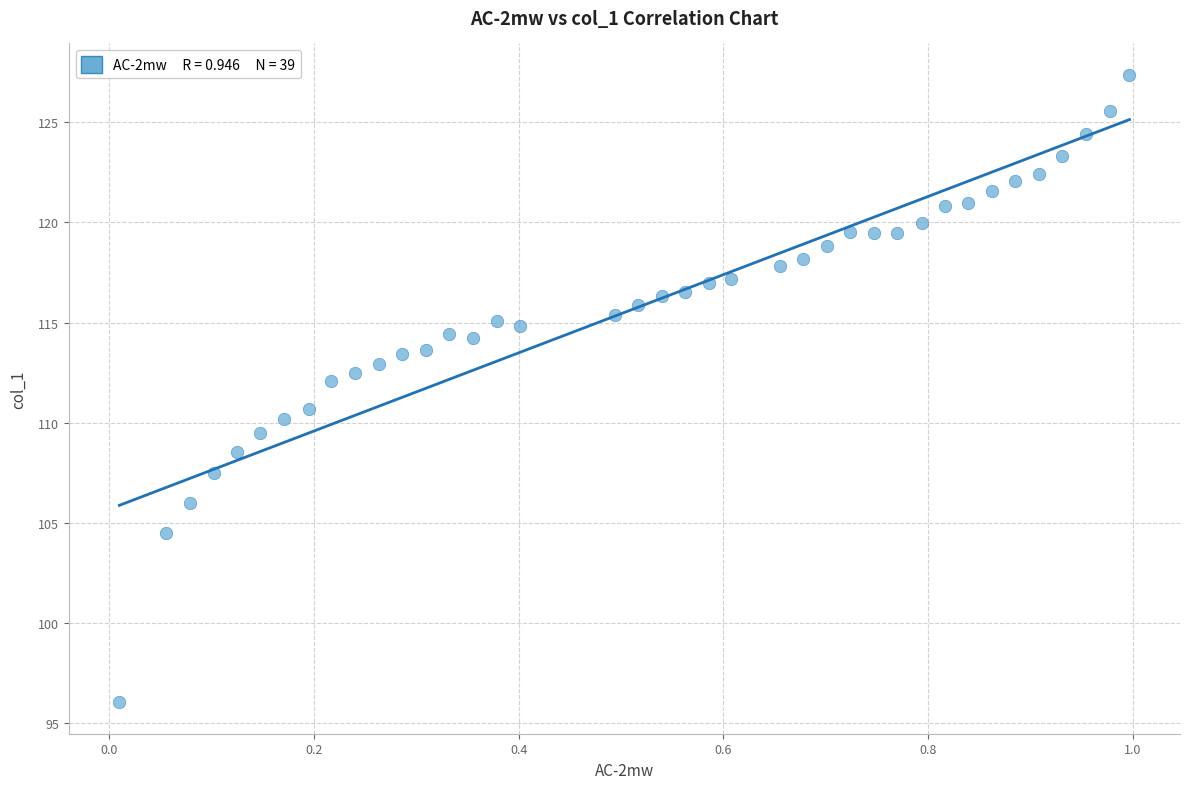

What is the range of Y values (max minus min)?

31.3